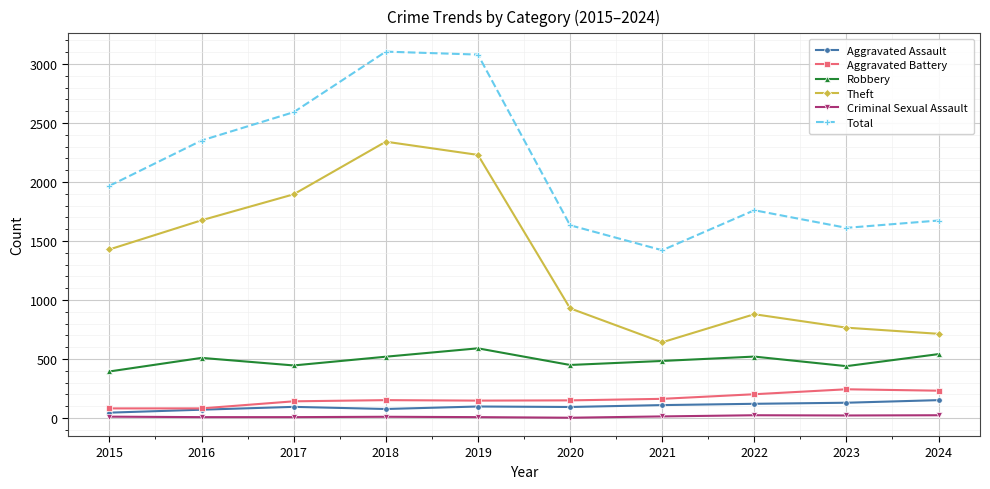

What is the sum of the Aggravated Assault values at 2024 and 2017?

247